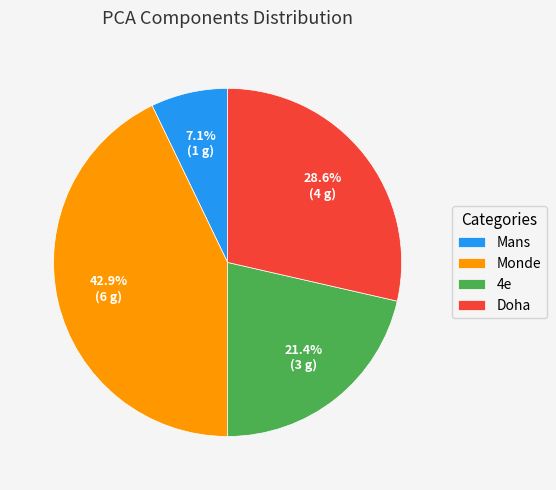

To the nearest percent, what is the combined percentage of Monde and 4e?

64%